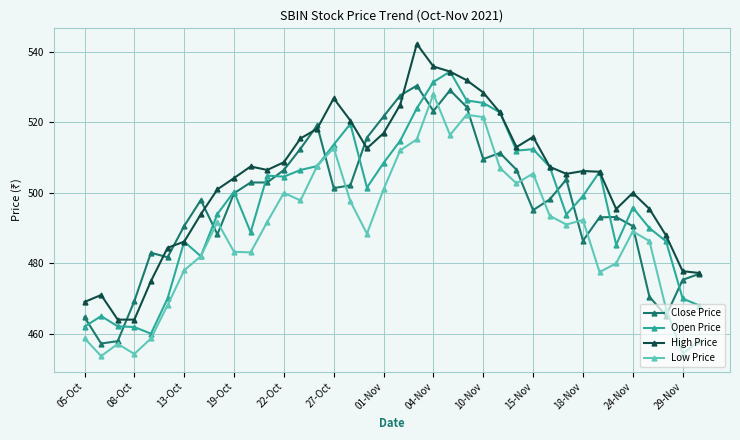

How many lines are shown in the chart?

4